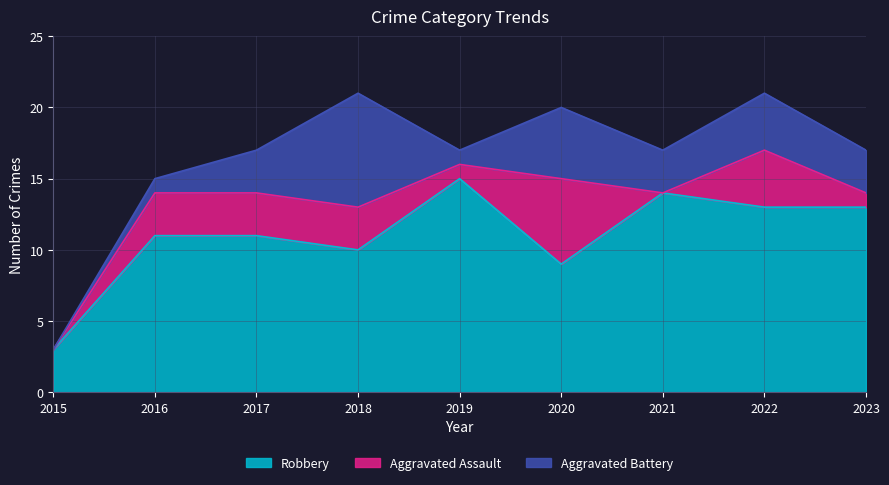

Where is the first local maximum for Aggravated Battery?

2018